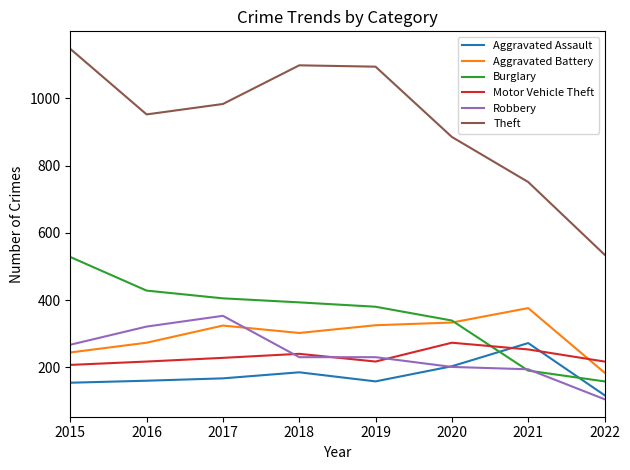

What is the total value across all series at 2016?

2351